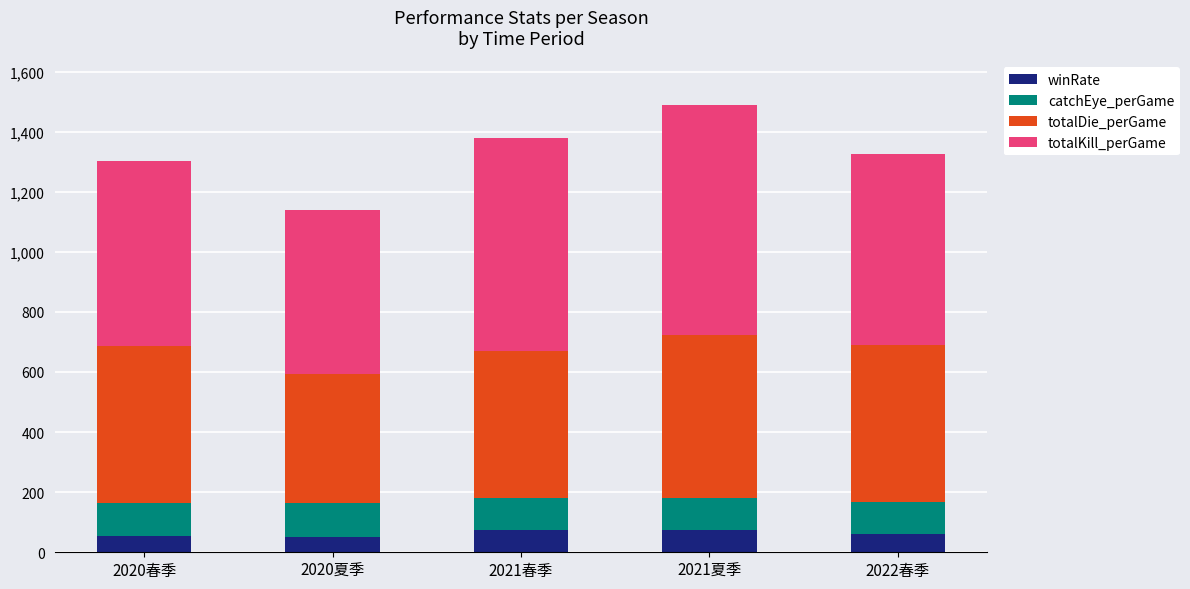

What is the highest value of the winRate series?

75